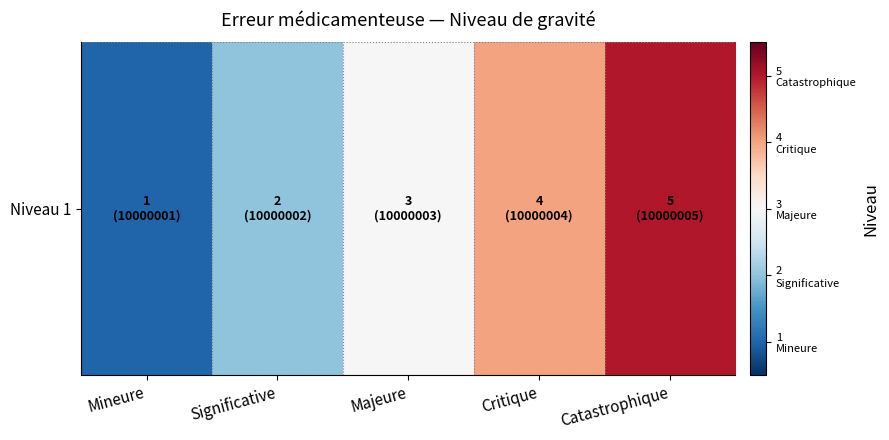

List the labels in order of value, smallest first.

Mineure, Significative, Majeure, Critique, Catastrophique